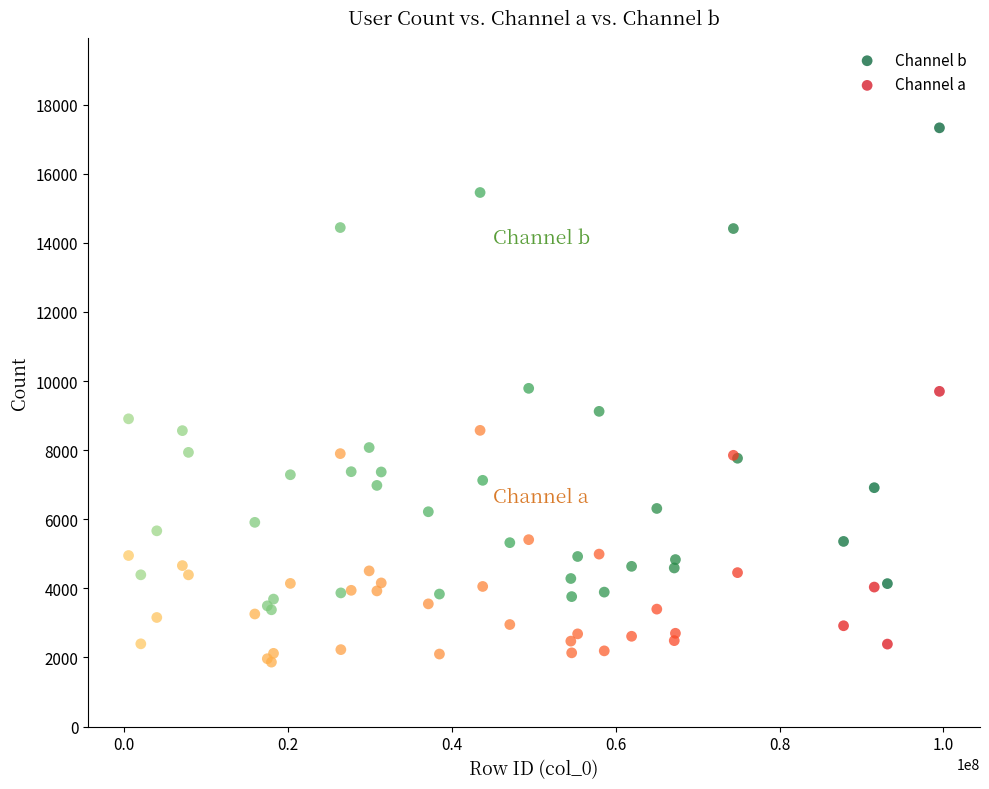

What are all the series names shown in the legend?

Channel b, Channel a